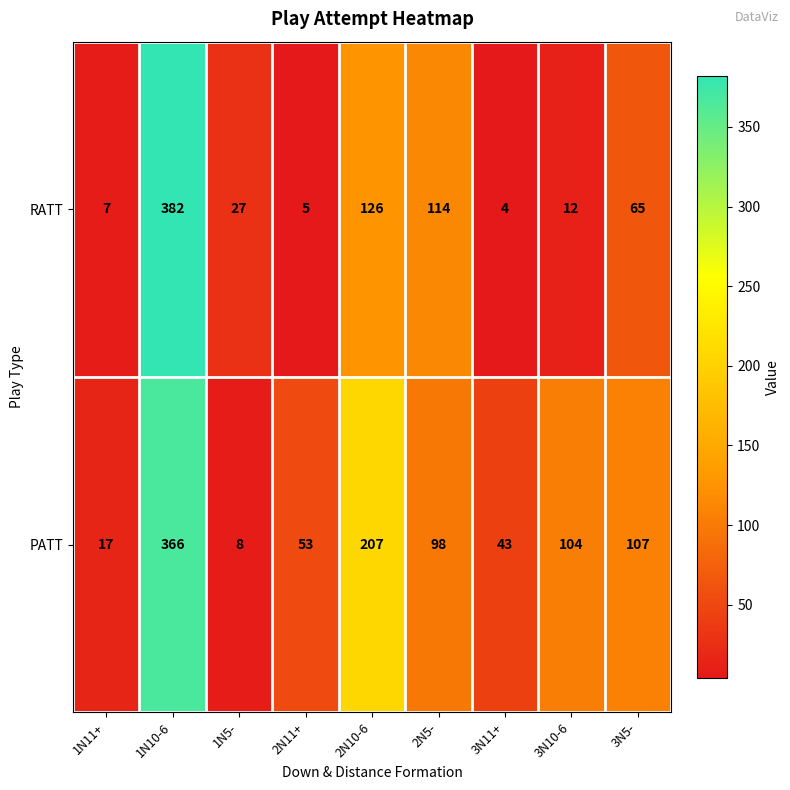

What is the maximum value shown in the chart?

382